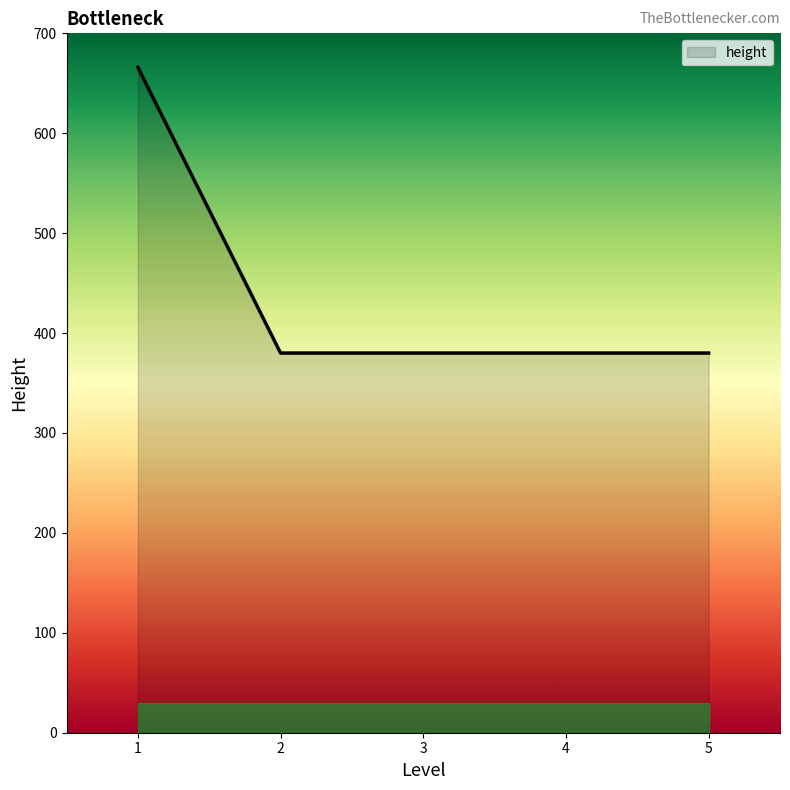

What is the smallest value displayed?

380